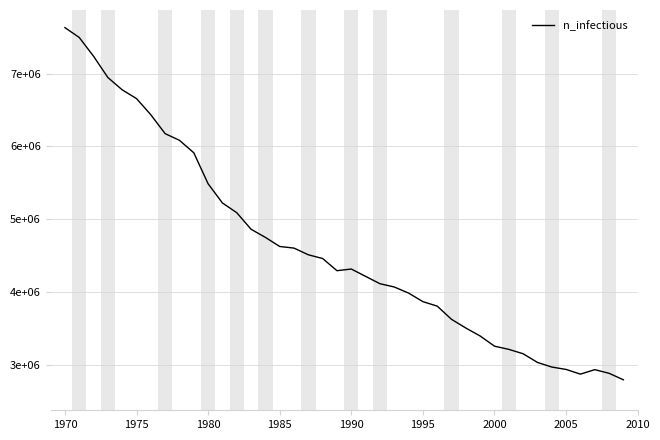

Is this an area chart (filled region under the line)?

No